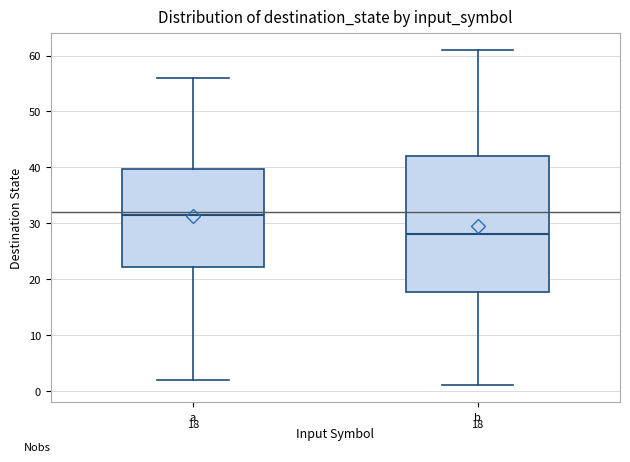

Which box is the tallest, from its lower edge to its upper edge?

b